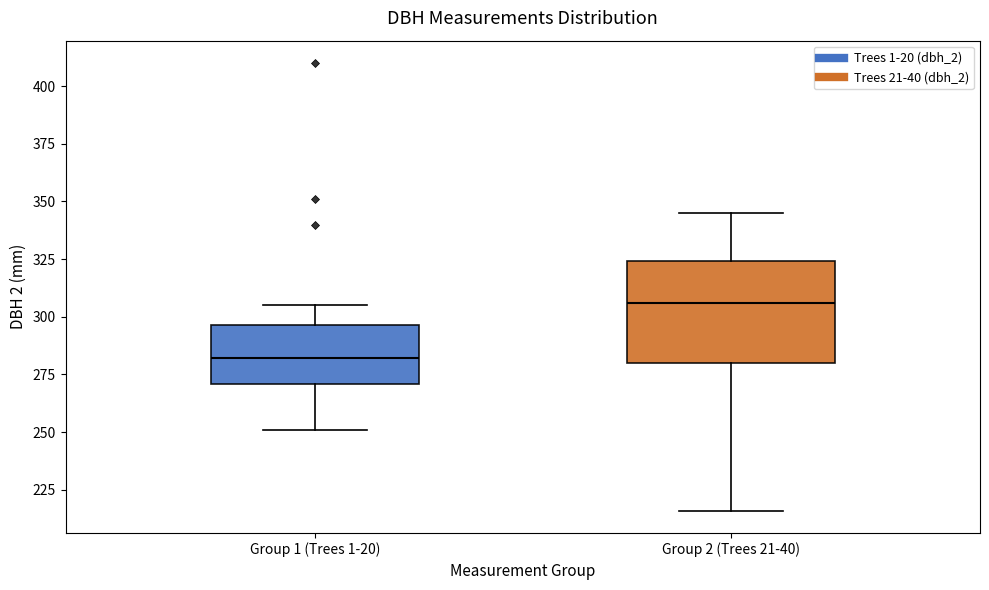

Which box has the highest median line?

Group 2 (Trees 21-40)